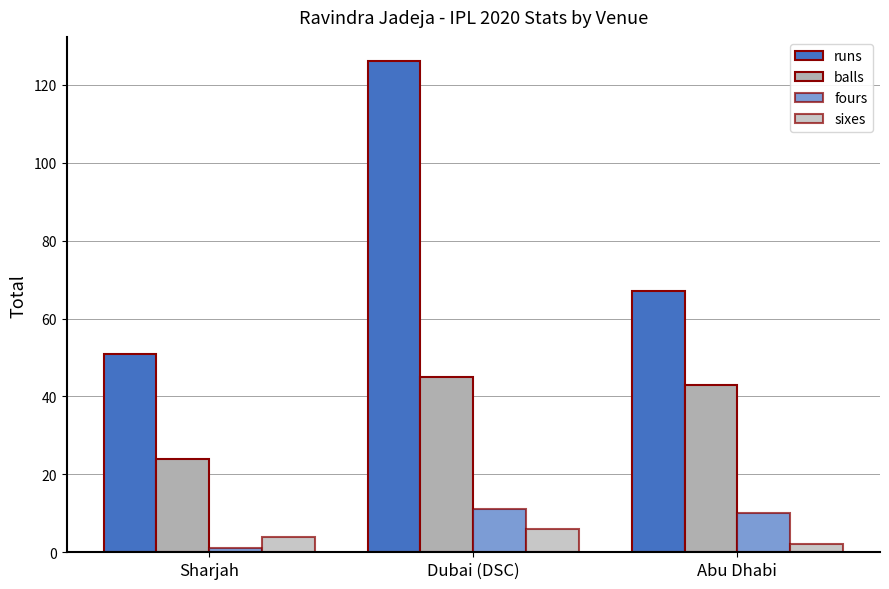

Which has a higher value, Abu Dhabi or Sharjah?

Abu Dhabi